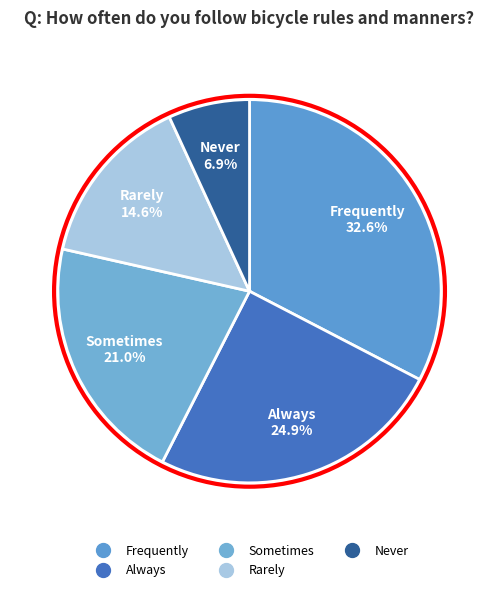

What percentage is the Sometimes slice, to the nearest percent?

21%